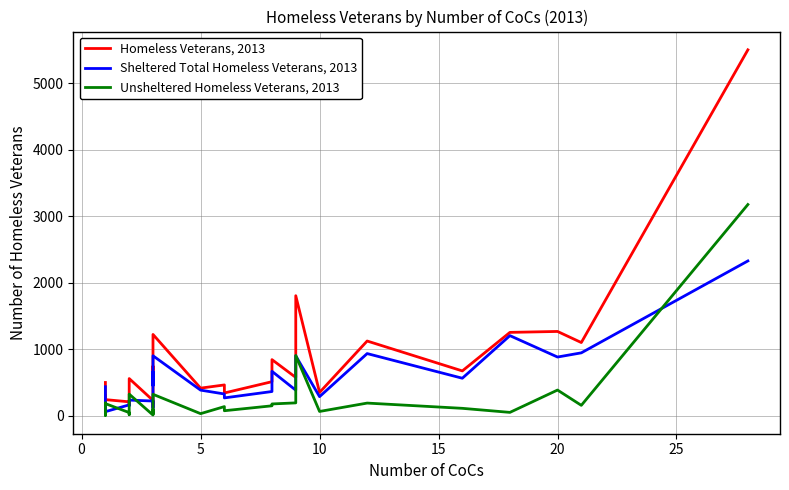

List the series in order of their peak value, highest first.

Homeless Veterans, 2013, Unsheltered Homeless Veterans, 2013, Sheltered Total Homeless Veterans, 2013